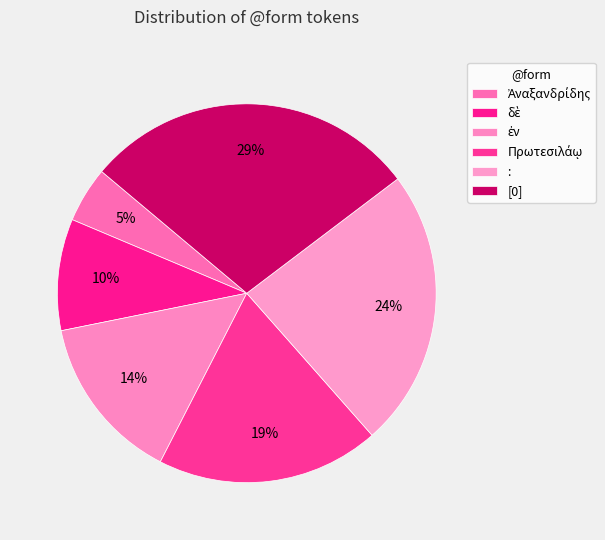

How many segments does this pie chart have?

6